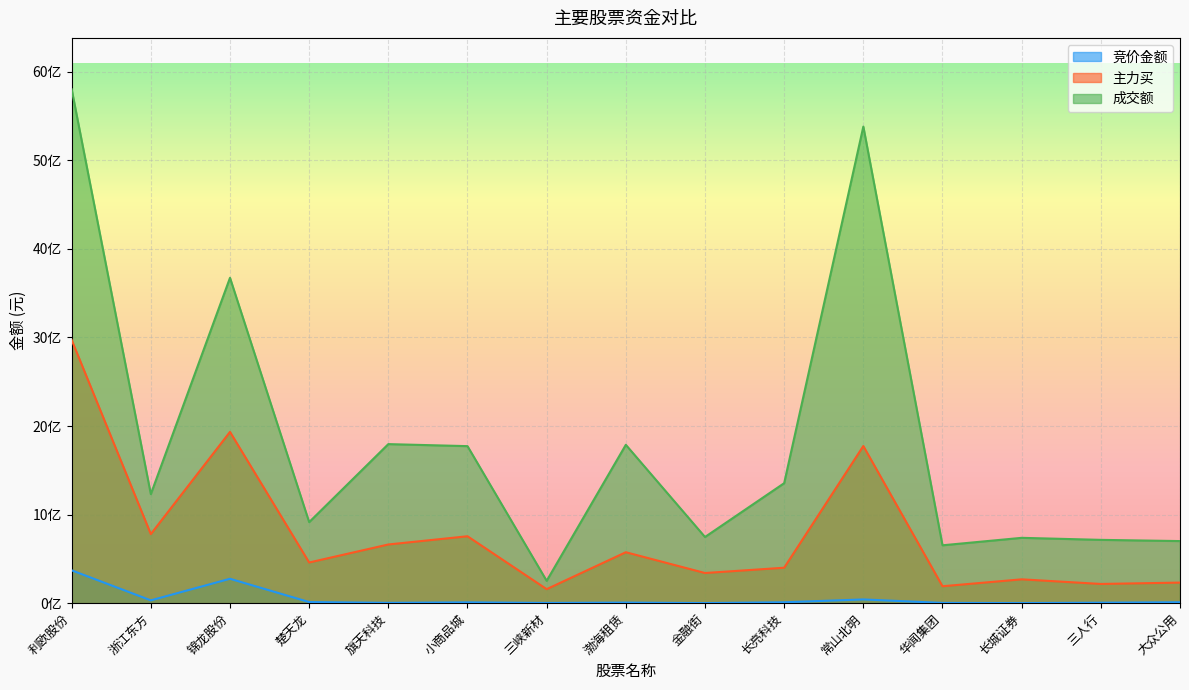

What is the smallest value displayed?

883680